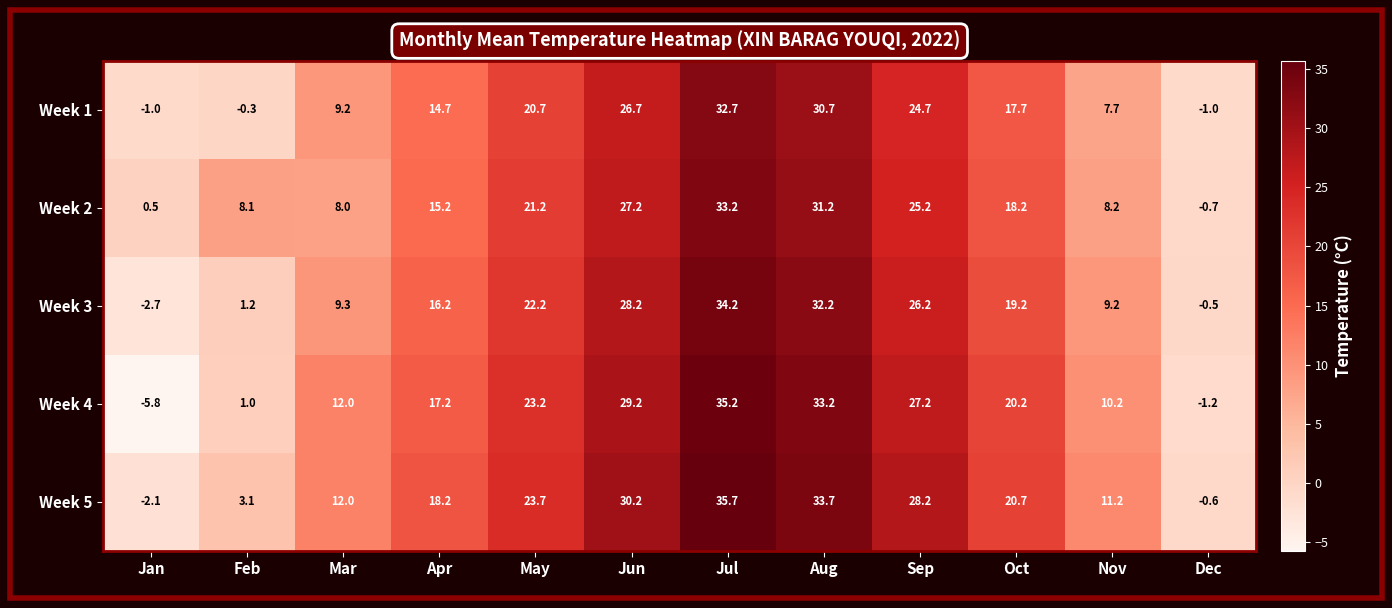

How many data points does each series have?

12